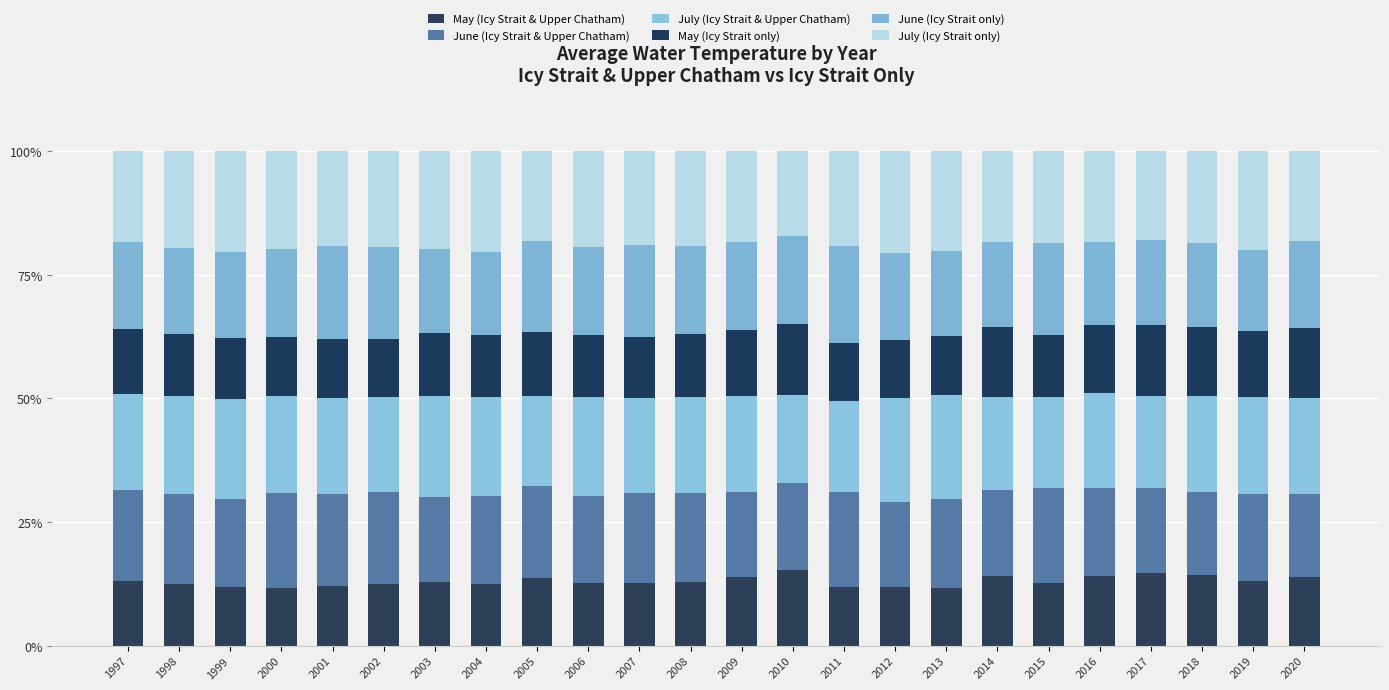

How many series are shown in this chart?

6